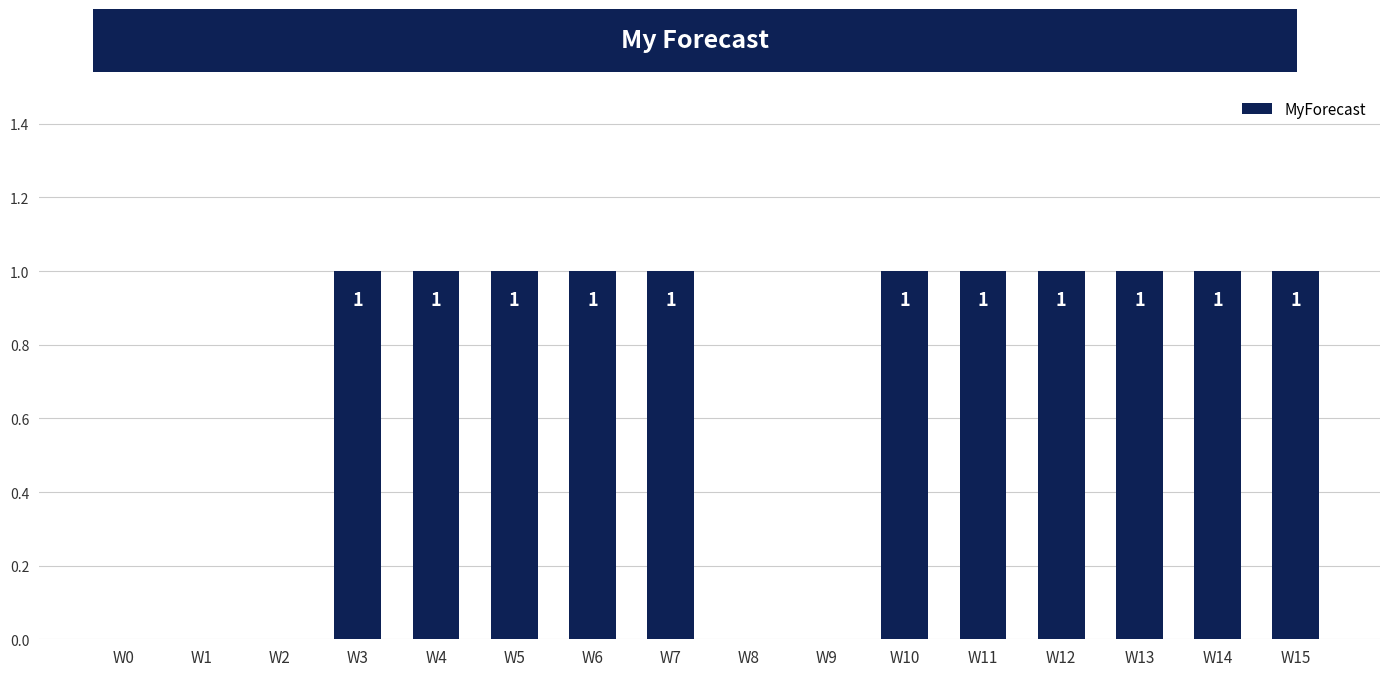

What is the sum of all values?

11